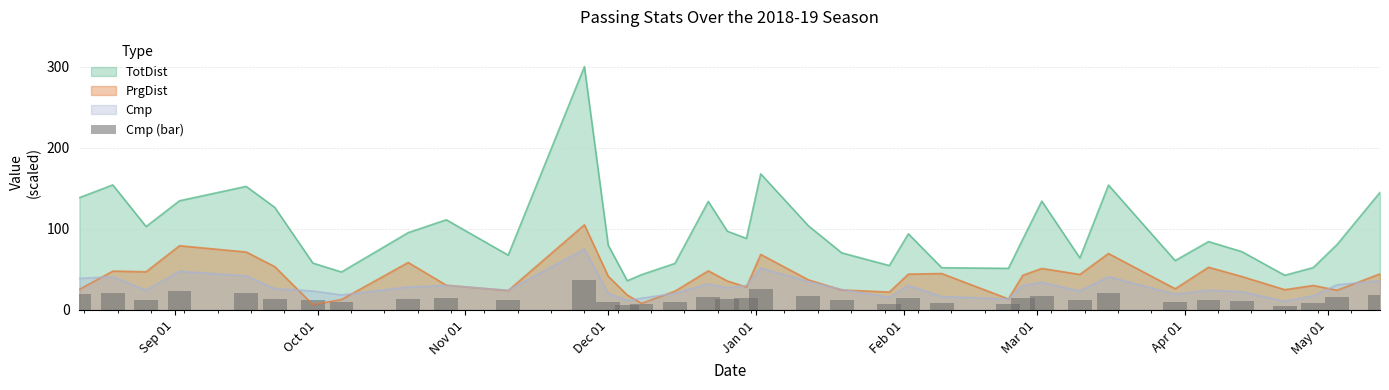

What is the average value?

14.3